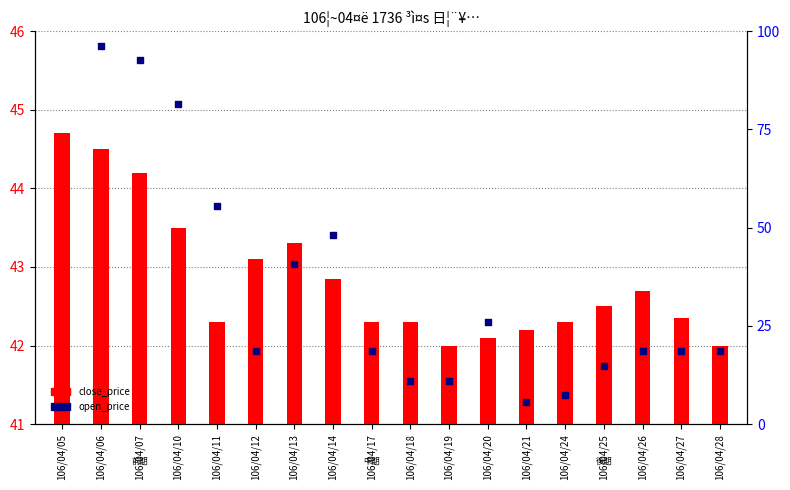

Is the value of close_price at 106/04/07 greater than the value of open_price at 106/04/05?

No